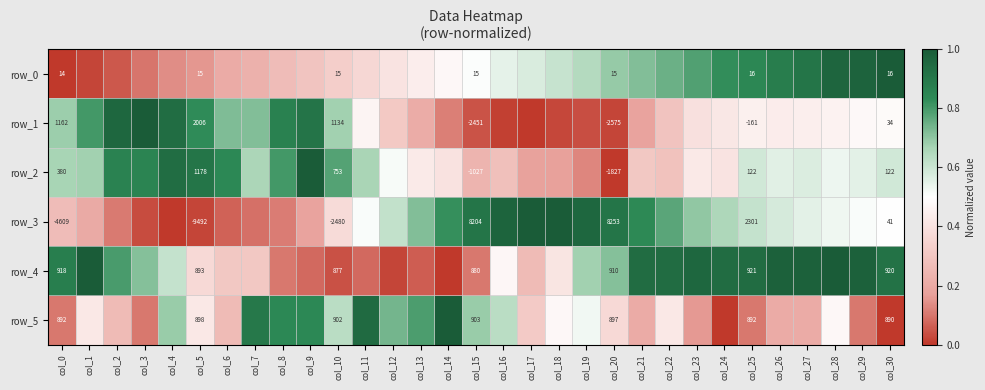

Read the row_4 value at col_0.

0.9